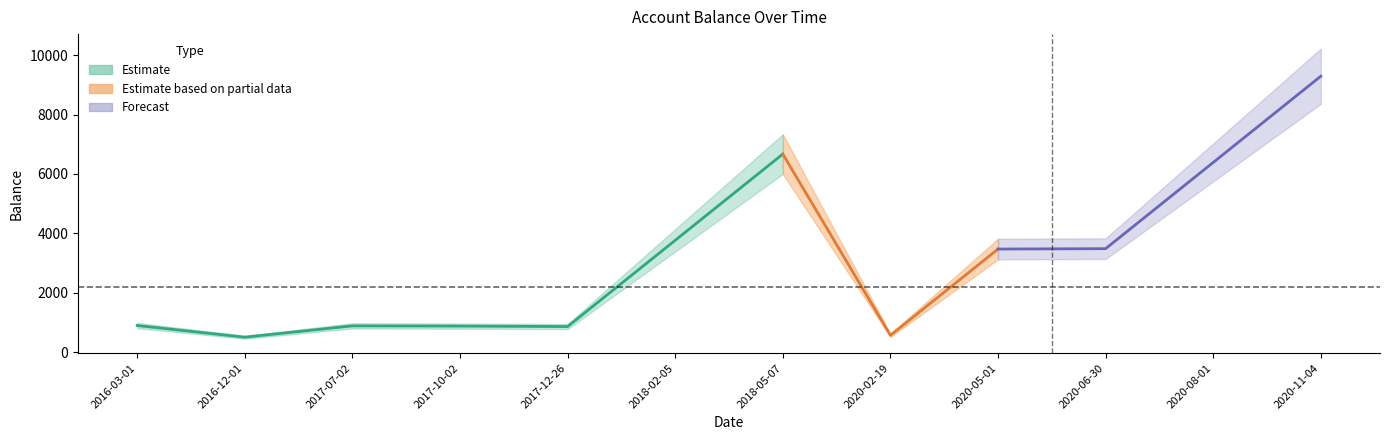

What position from the left is 2020-02-19?

8